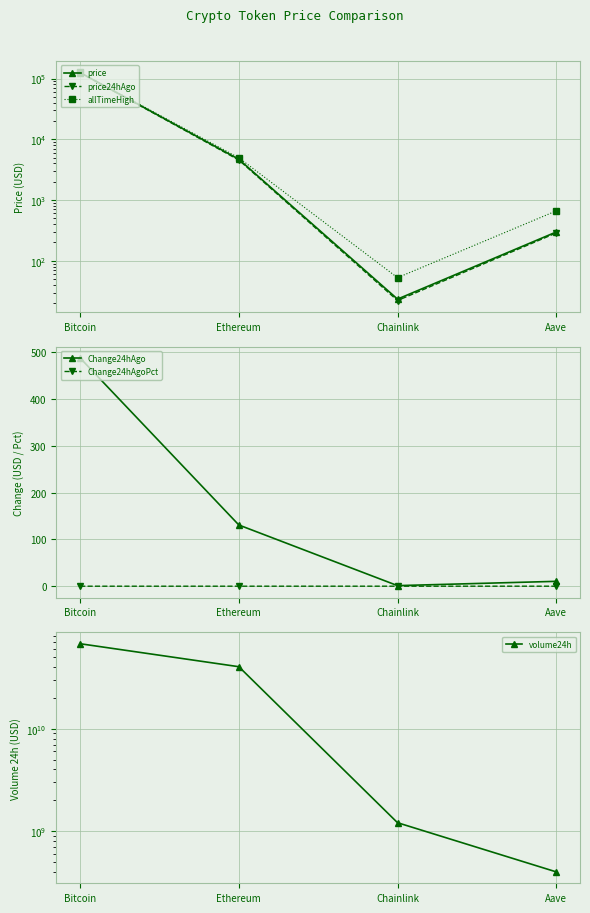

At which label is Change24hAgoPct closest to 0?

Bitcoin